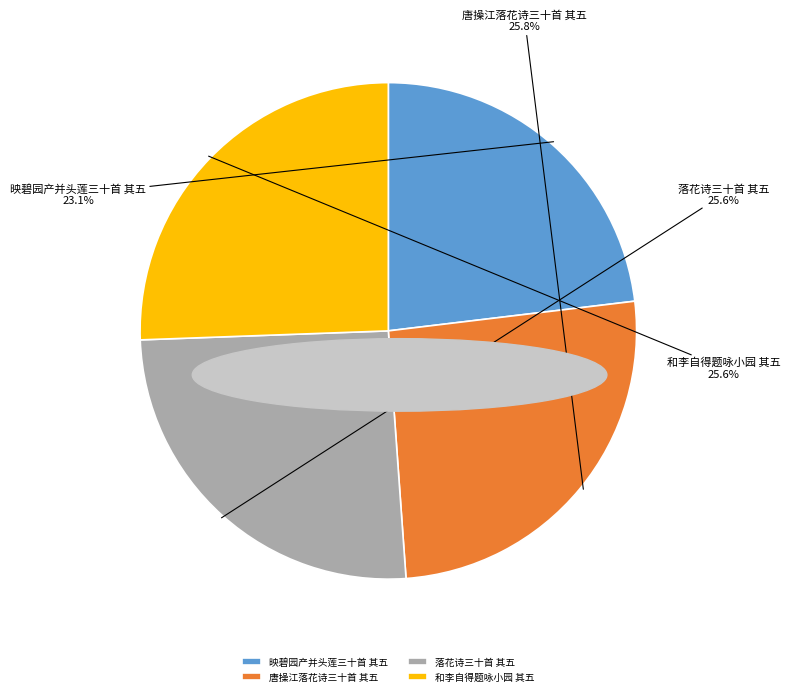

Which has a higher value, 和李自得题咏小园 其五 or 映碧园产并头莲三十首 其五?

和李自得题咏小园 其五